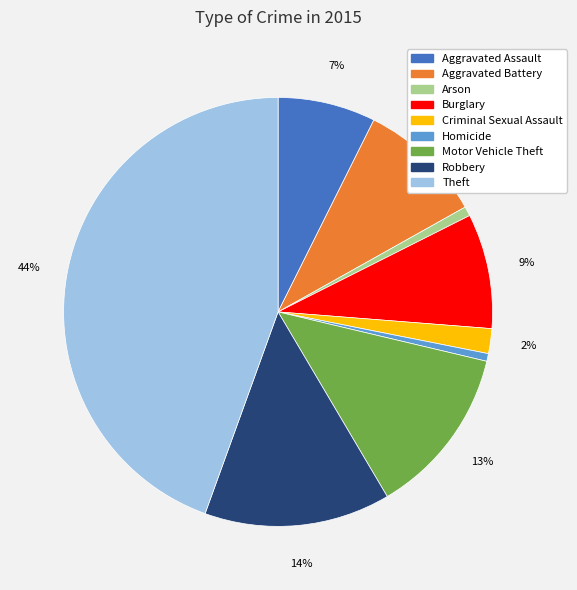

Does Robbery account for over 50% of the chart?

No